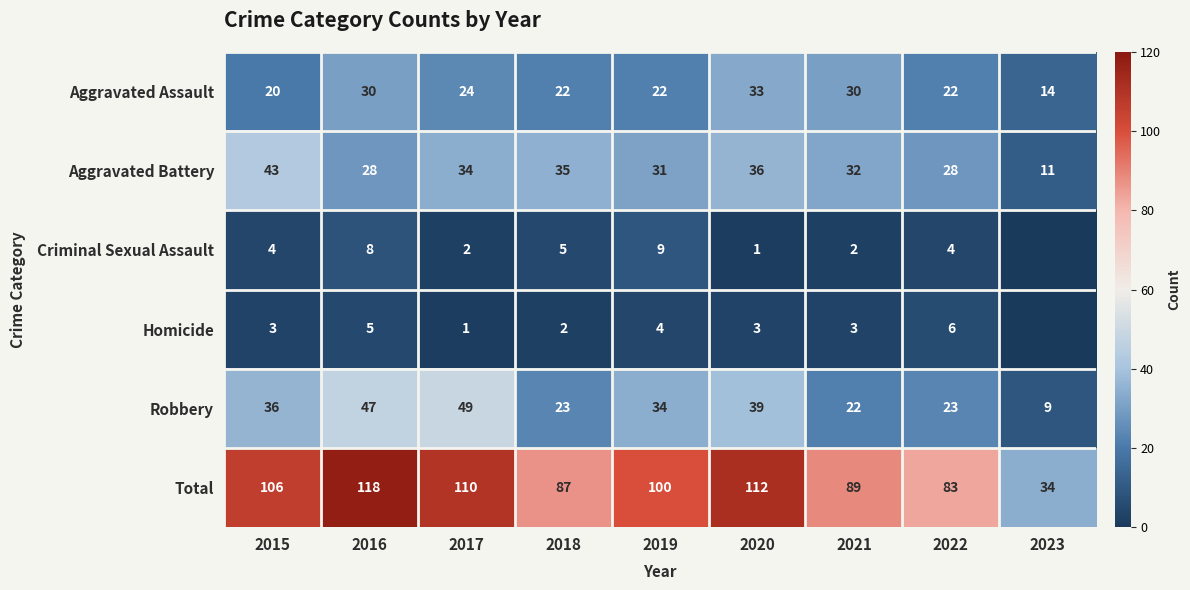

Which category has the highest value in the Robbery series?

2017